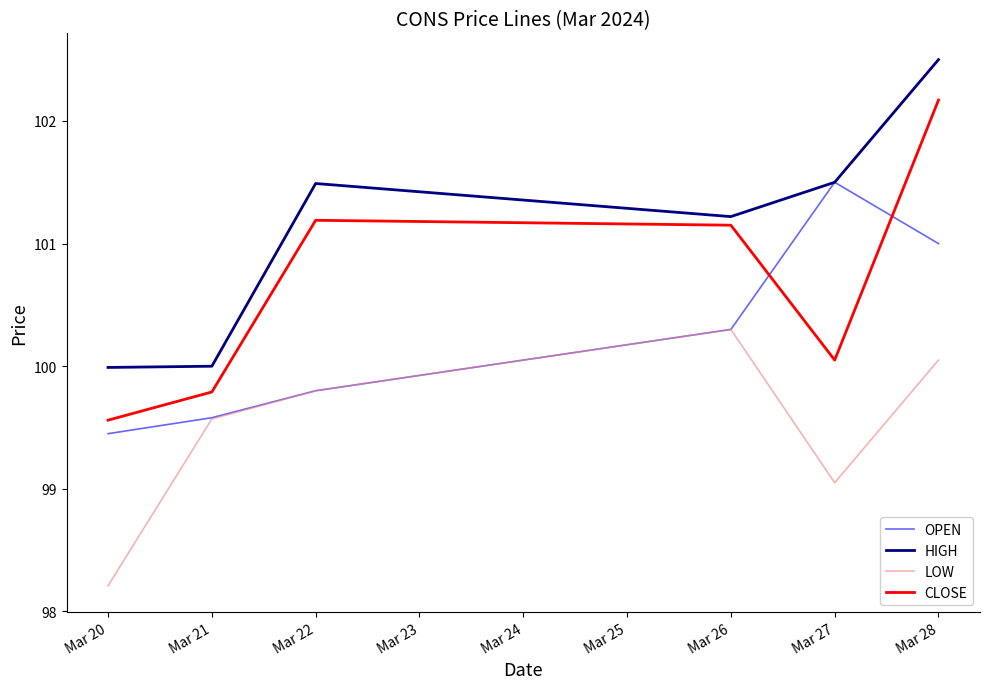

How many lines are shown in the chart?

4